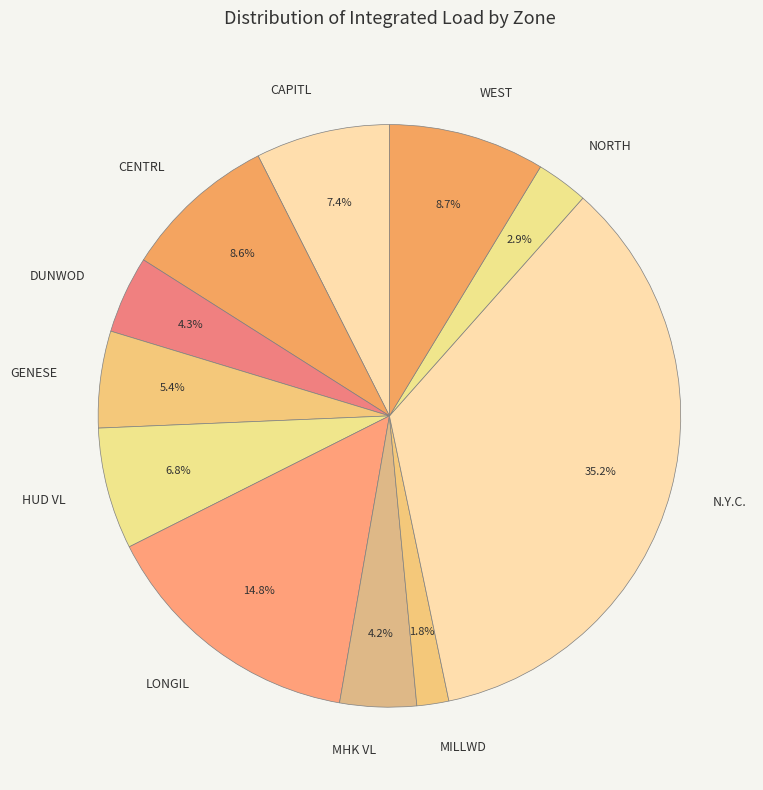

Is it true that GENESE is 5% of the pie?

True